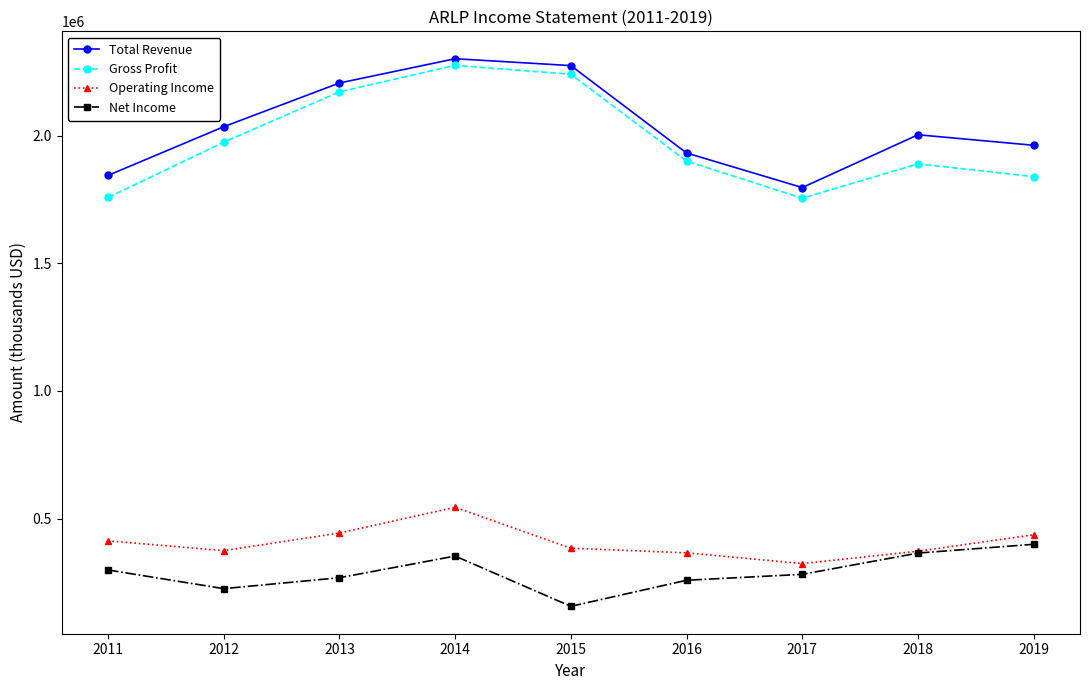

True or false: Operating Income and Gross Profit cross at least once.

False